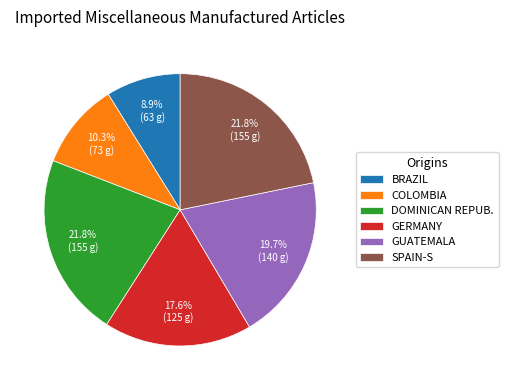

How many segments does this pie chart have?

6